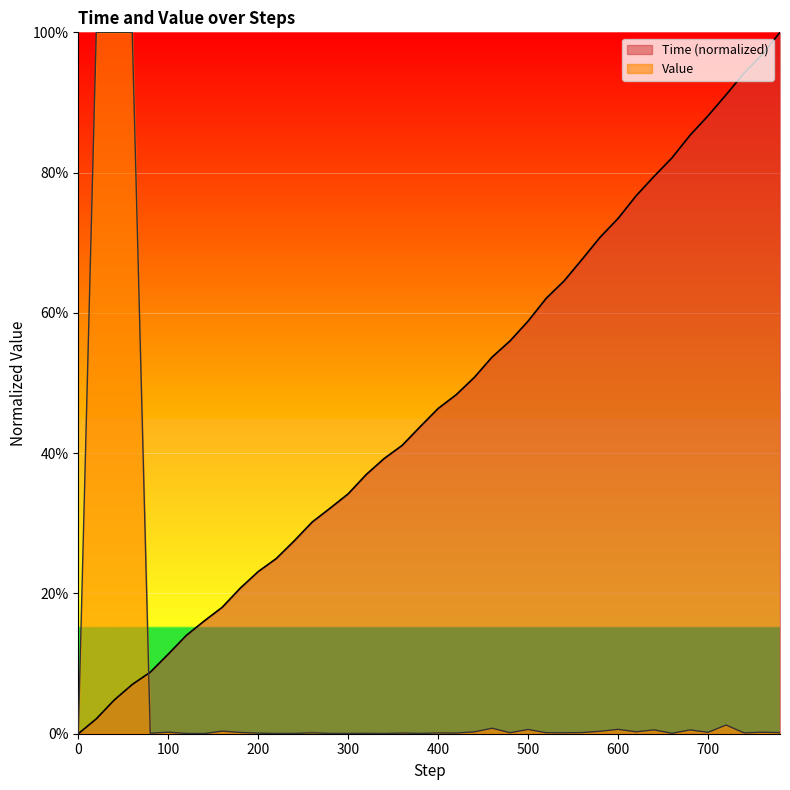

True or false: Value and Time intersect in this chart.

True